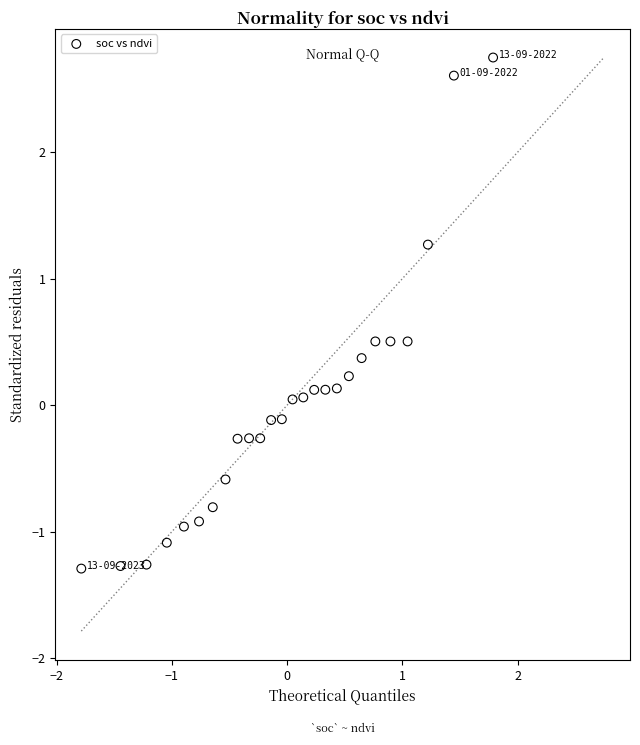

What is the range of Y values (max minus min)?

4.0